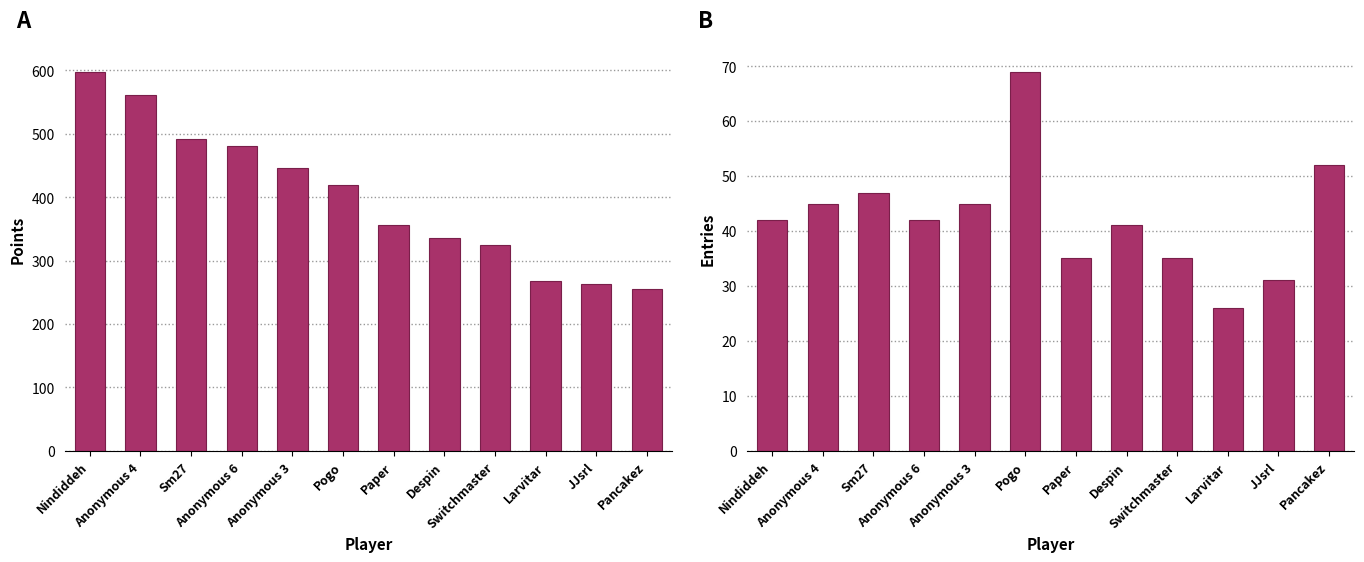

What is the label of the 5th bar from the left?

Anonymous 3